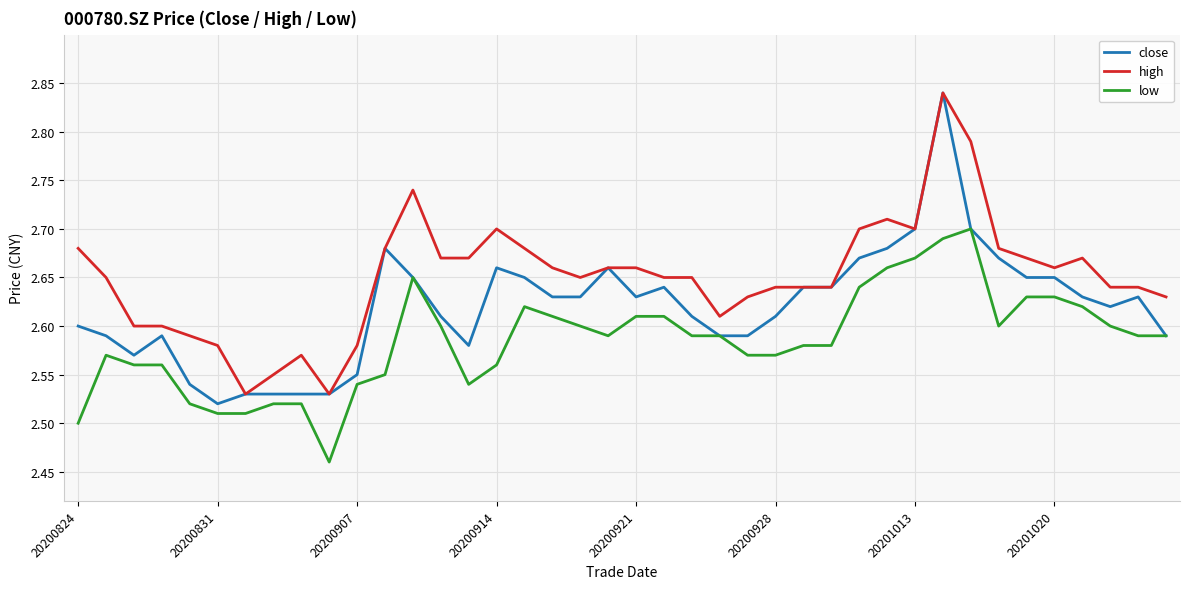

Which series has the largest total across all categories?

high